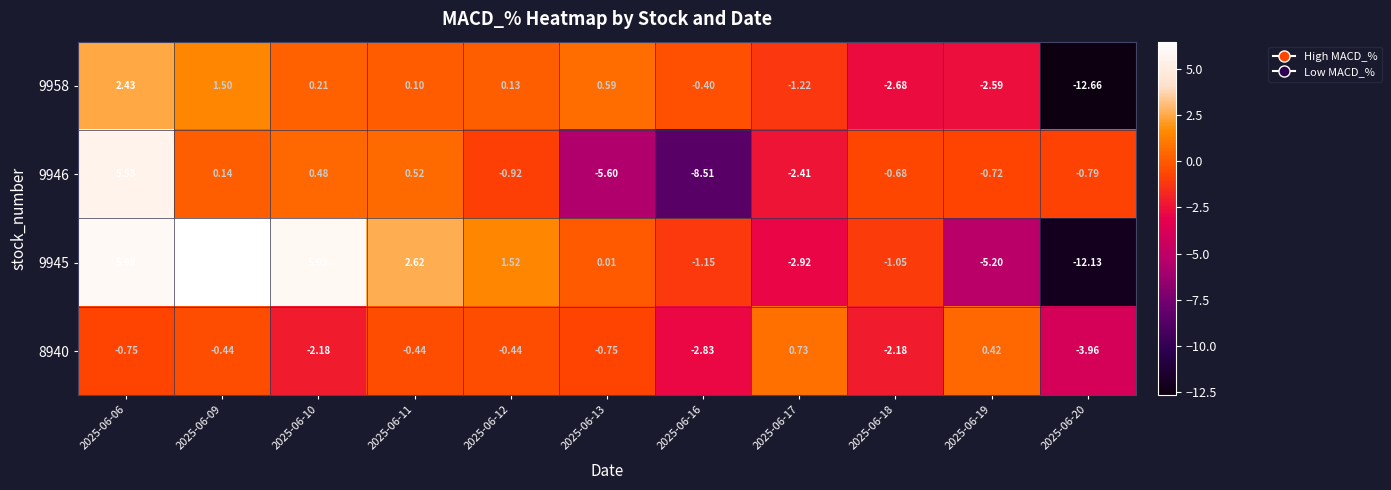

Is the value of 9958 at 2025-06-09 greater than the value of 8940 at 2025-06-06?

Yes